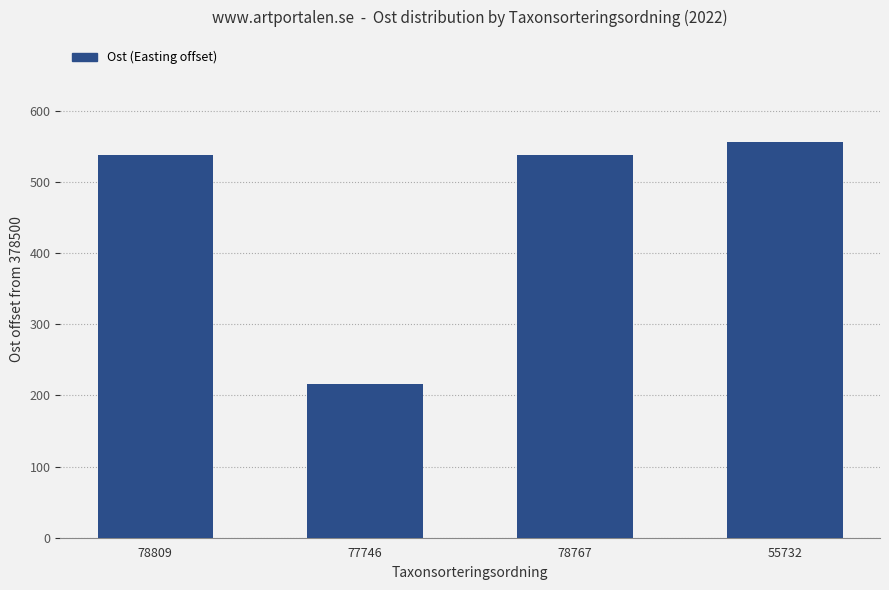

What is the approximate value at 77746, to the nearest 50?

200